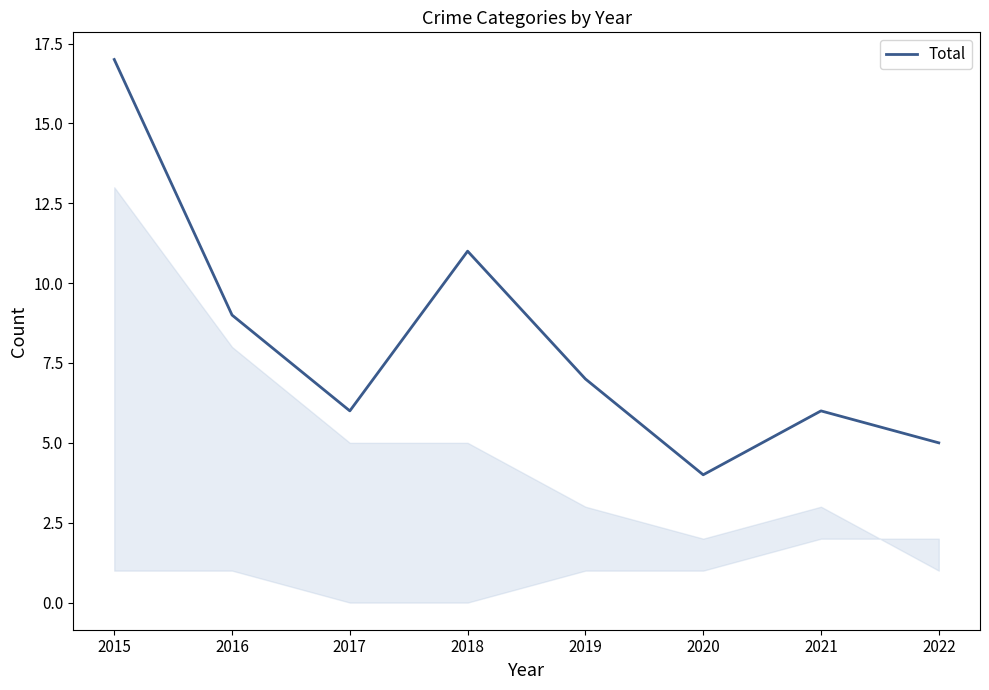

Where is the first local maximum?

2018